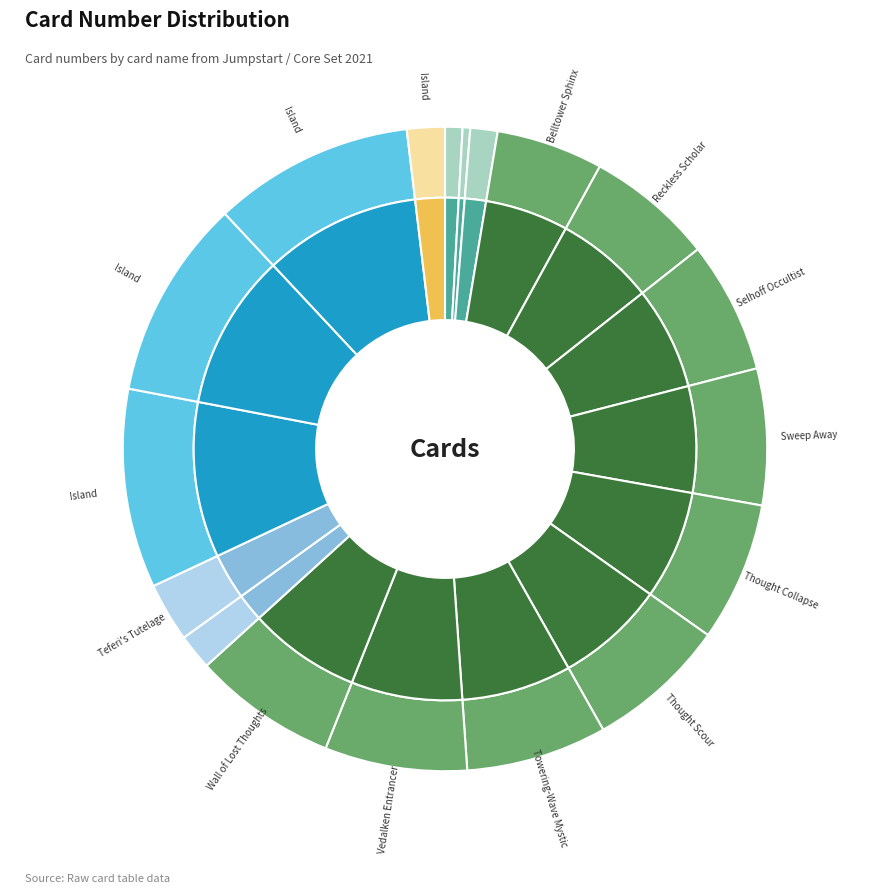

Combined, what portion of the pie is Bruvac the Grandiloquent (10) and Island (265)?

10.4%